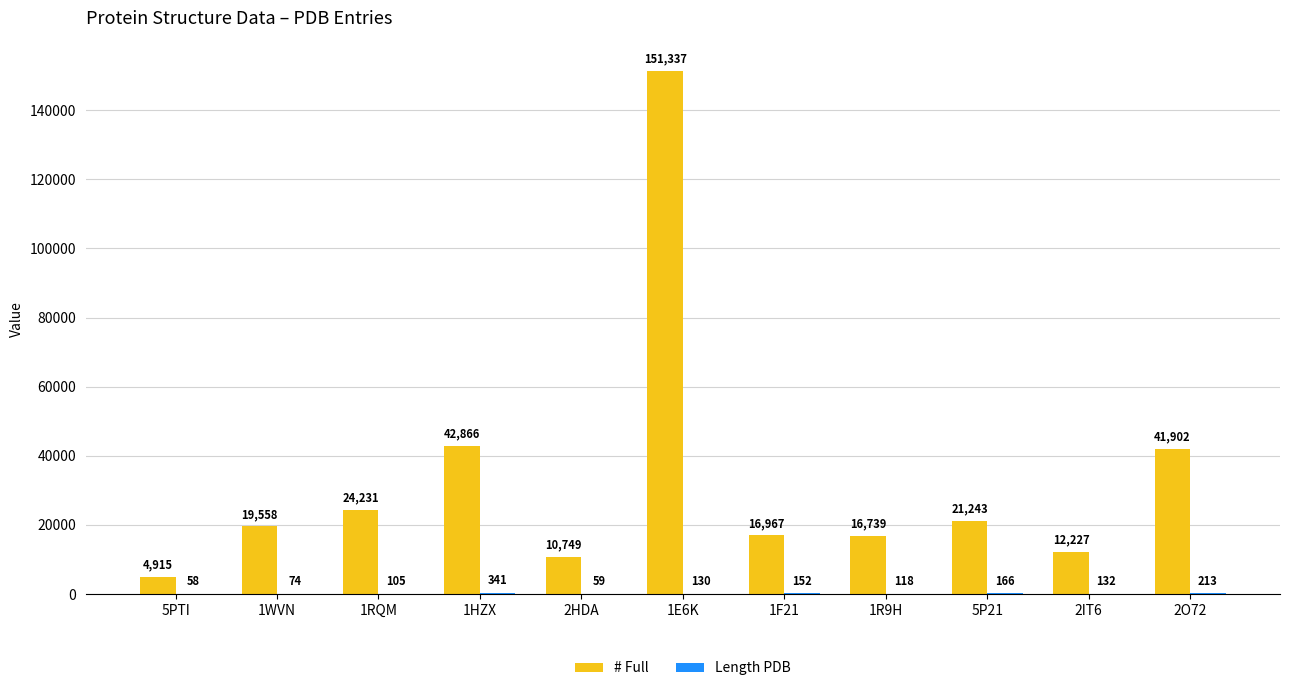

Are the bars grouped side by side (vs. stacked)?

Yes